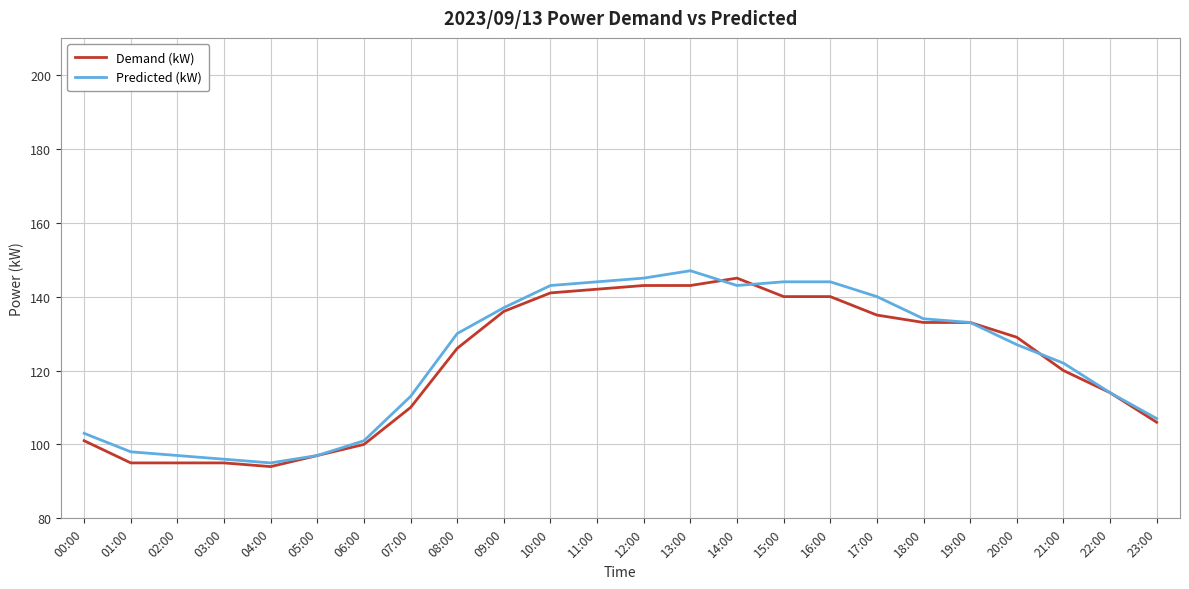

Reading left to right, extract all data points from this chart.

Demand (kW): 101	95	95	95	94	97	100	110	126	136	141	142	143	143	145	140	140	135	133	133	129	120	114	106
Predicted (kW): 103	98	97	96	95	97	101	113	130	137	143	144	145	147	143	144	144	140	134	133	127	122	114	107